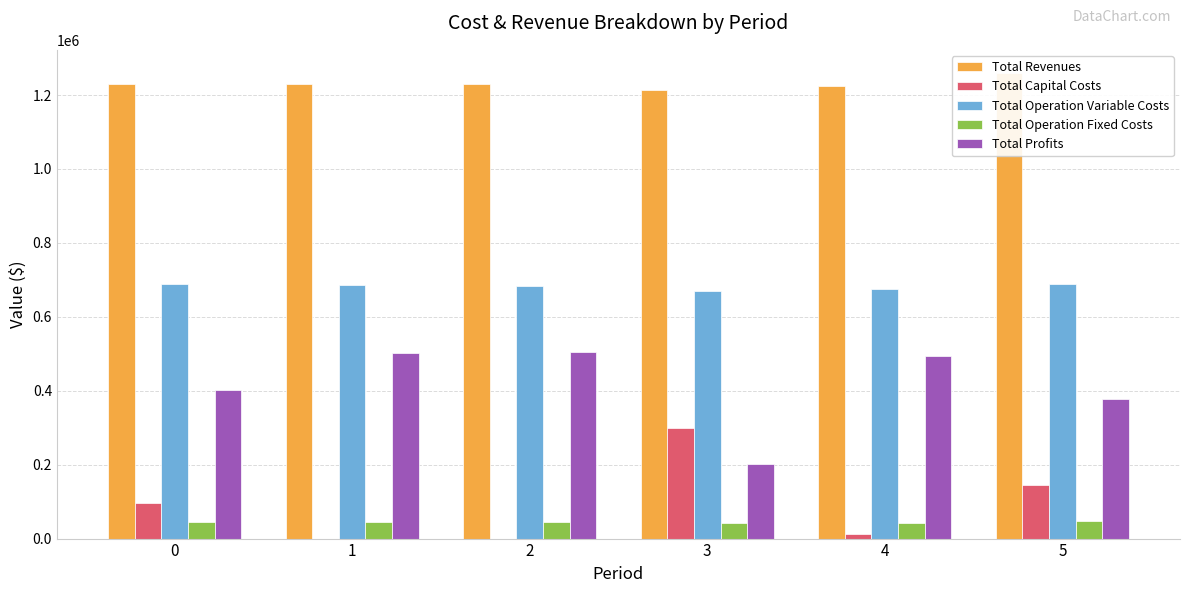

What is the spread (max minus min) of values at 0?

1187461.7